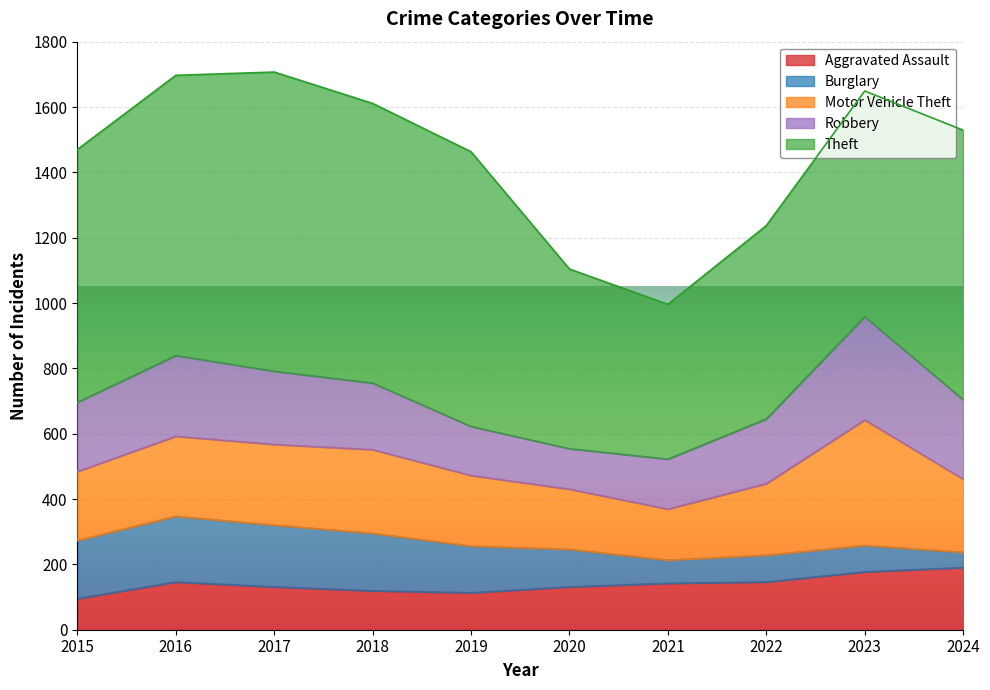

List the series in order of their peak value, highest first.

Theft, Motor Vehicle Theft, Robbery, Burglary, Aggravated Assault